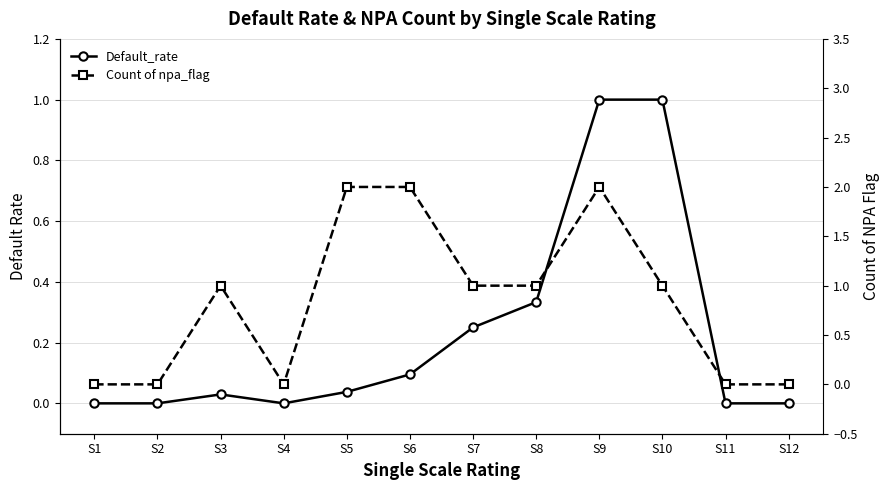

How many lines are shown in the chart?

2